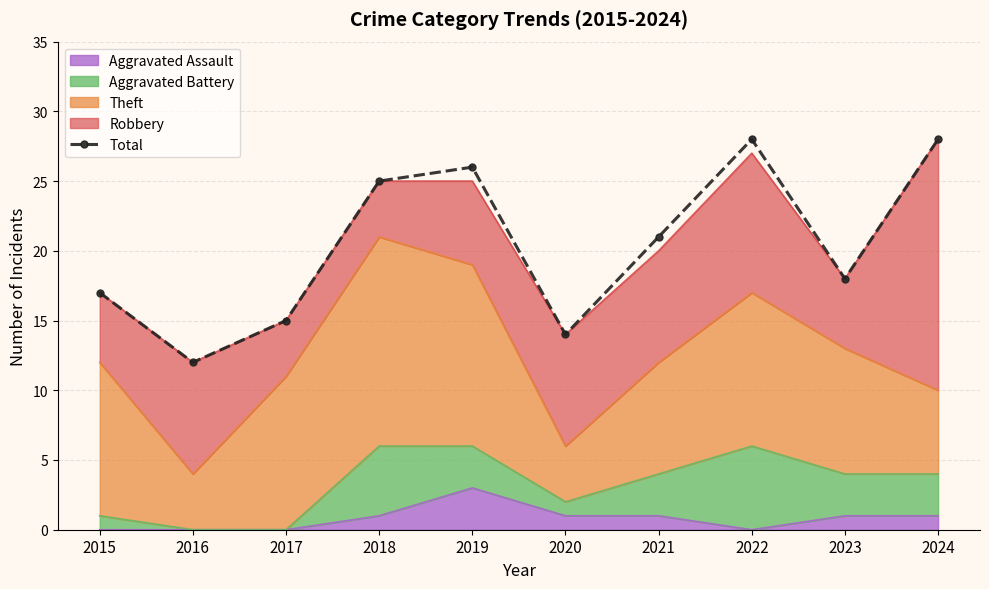

Reading left to right, extract all data points from this chart.

17	12	15	25	26	14	21	28	18	28